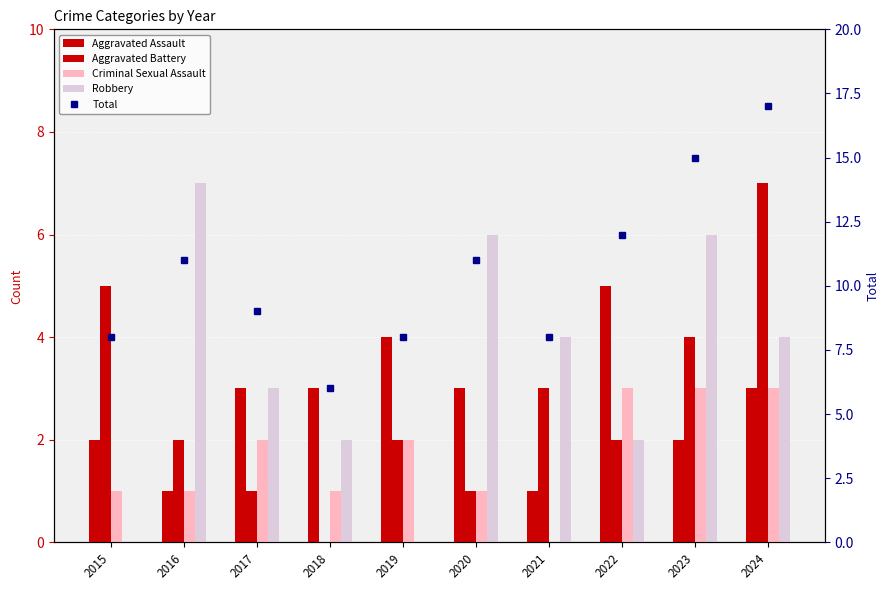

What is the average value of the Robbery series?

3